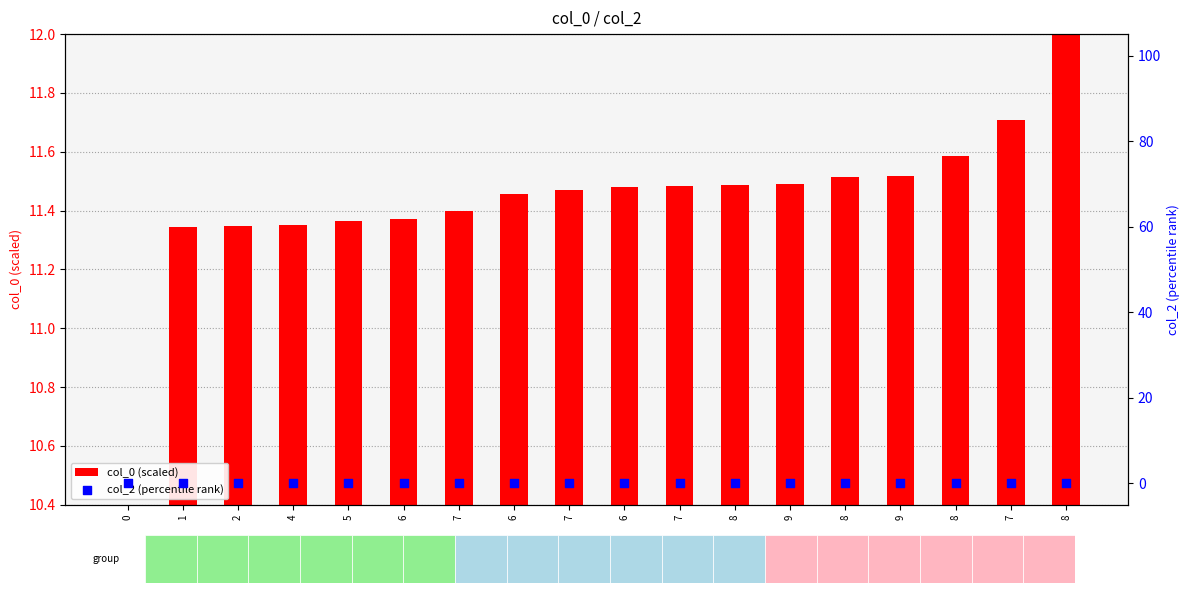

At how many categories does at least one series exceed 11?

17